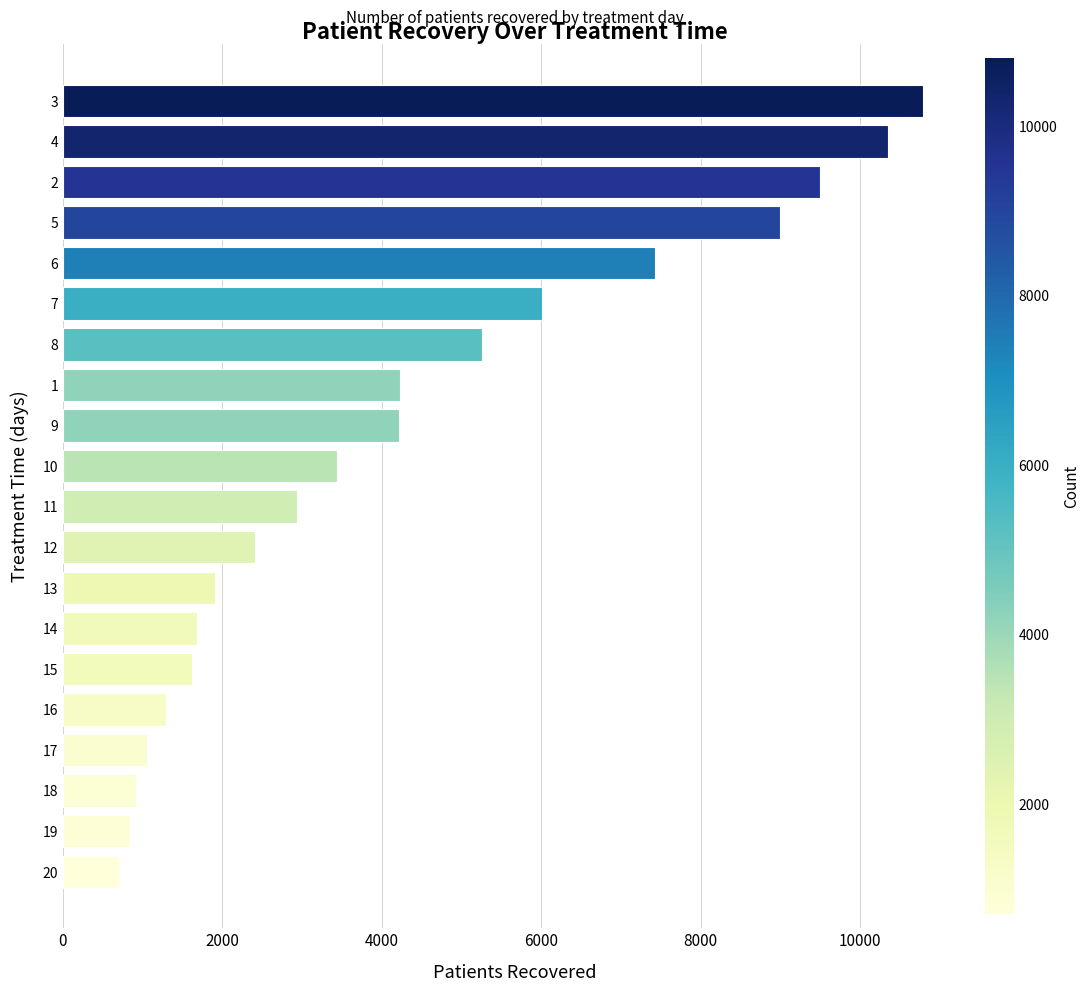

What is the greatest value displayed?

10795